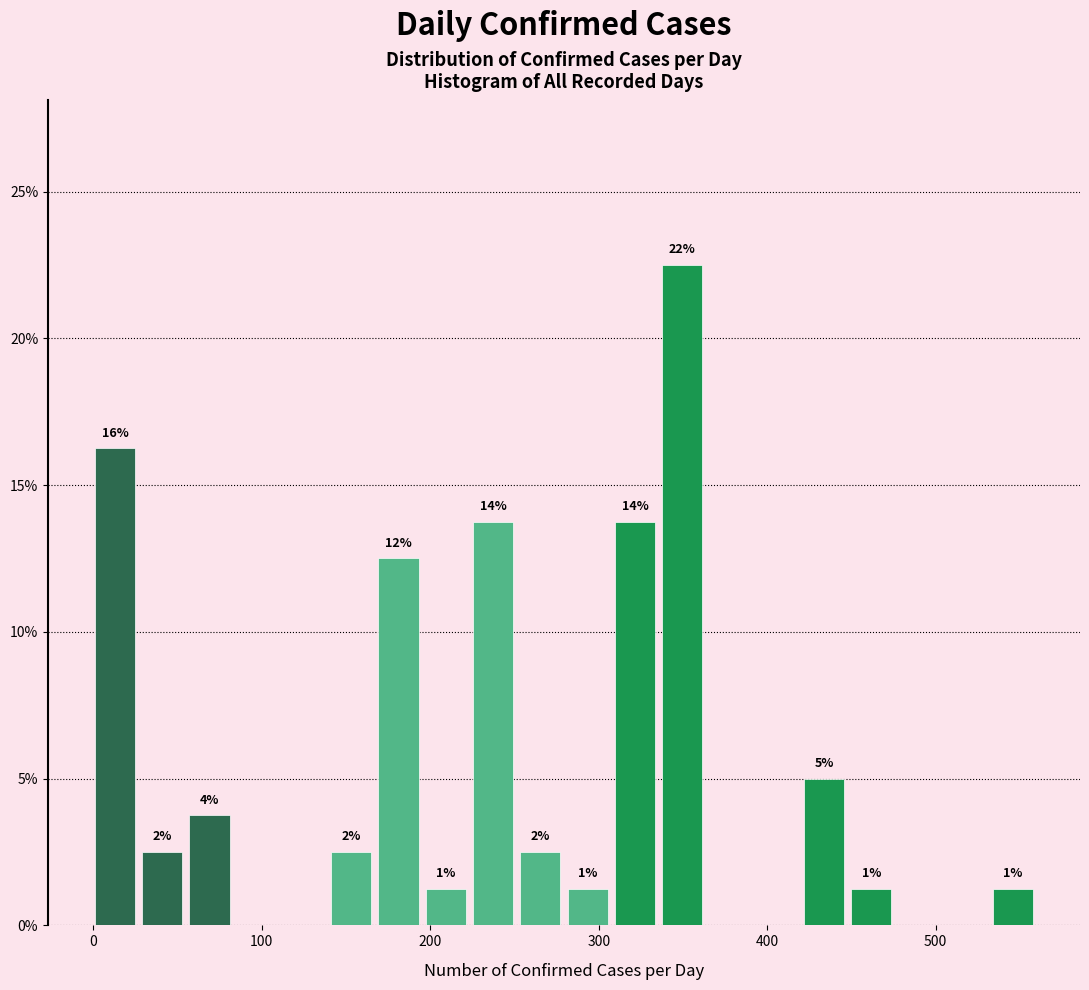

Read against the x-axis, roughly where is the centre of the tallest bar?

350